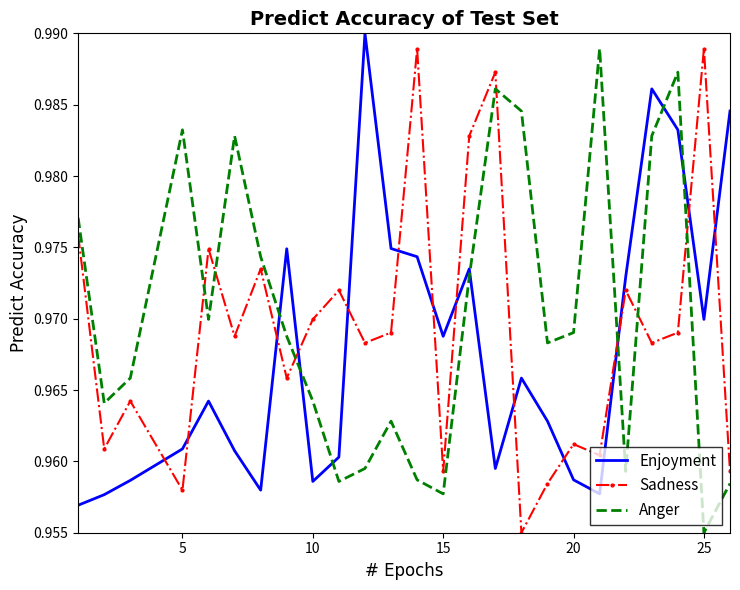

How many intersections are there between Anger and Sadness?

7